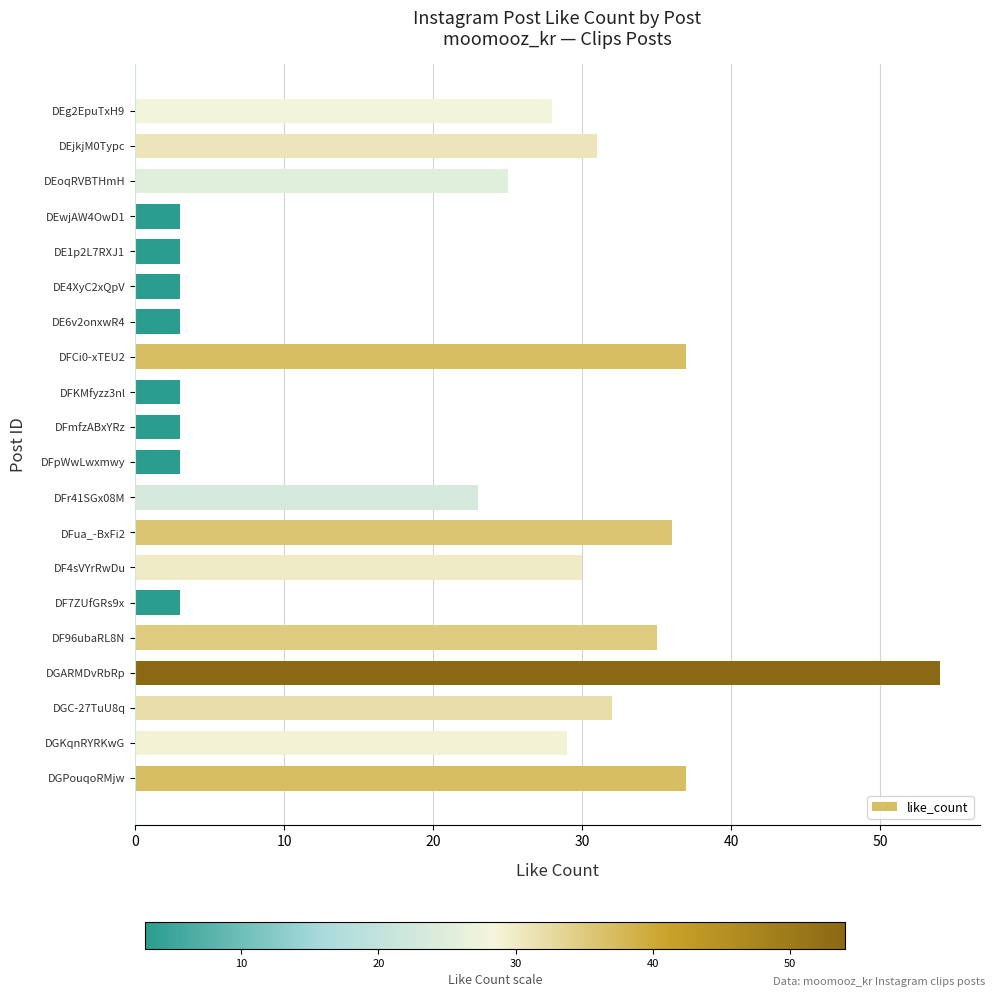

Is it true that the value at DGC-27TuU8q is 32?

True